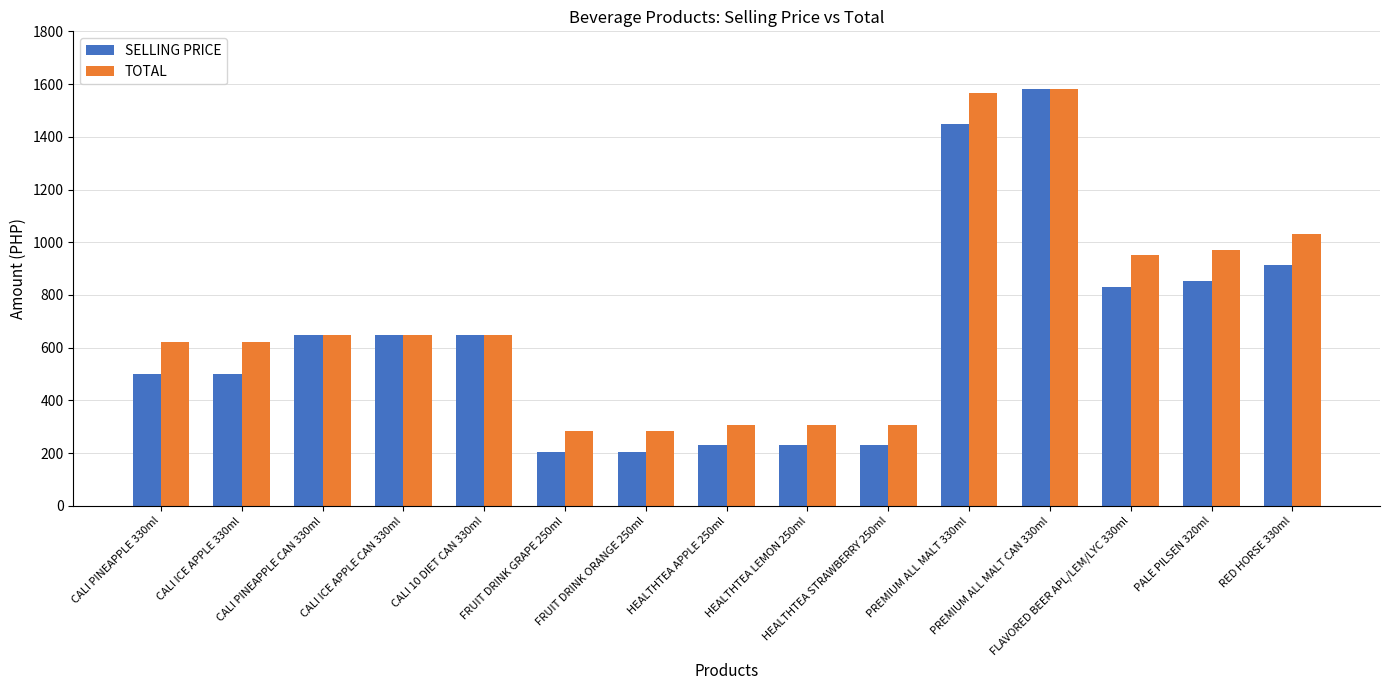

How many values in the TOTAL series are below 650?

7